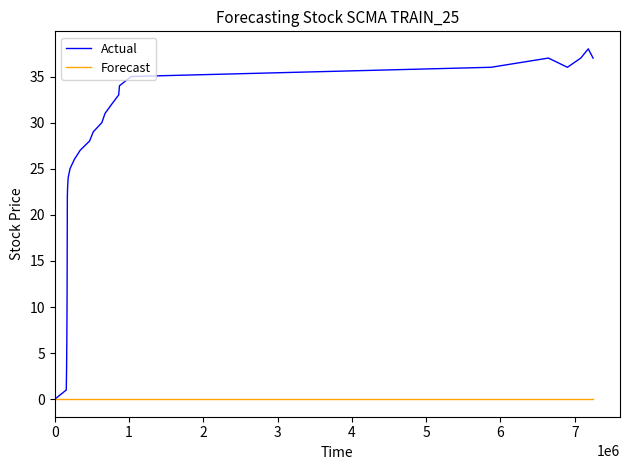

Reading left to right, list all the values displayed in this chart.

Actual: 0	1	3	6	11	22	23	24	25	26	27	28	29	30	31	32	33	34	35	36	37	36	37	38	37
Forecast: 0	0	0	0	0	0	0	0	0	0	0	0	0	0	0	0	0	0	0	0	0	0	0	0	0